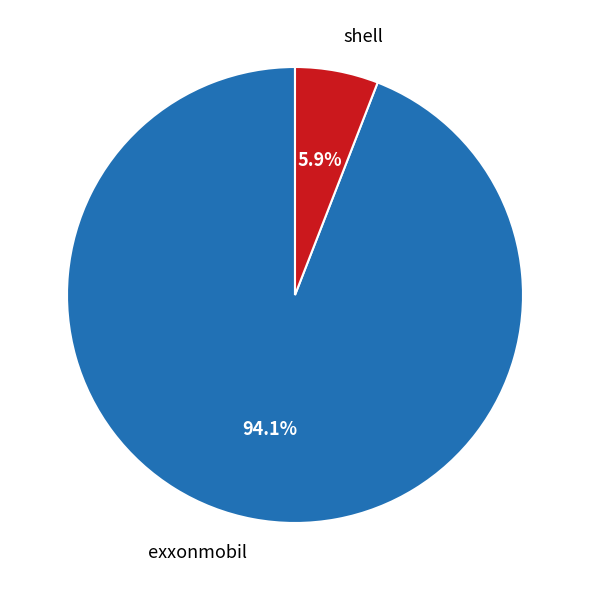

What is the smallest slice in the pie chart?

shell